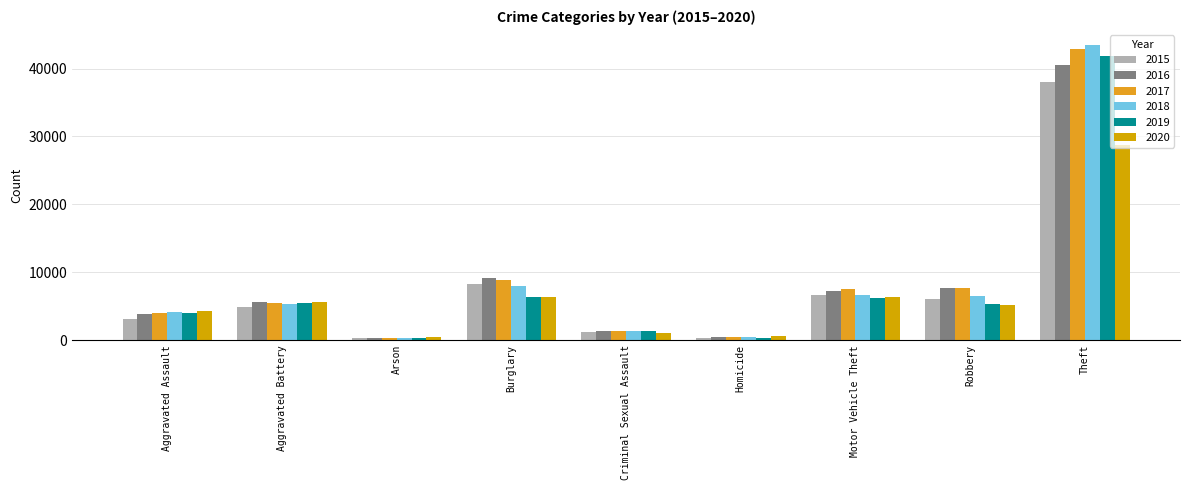

What is the difference between the maximum and minimum values in the 2016 series?

40251